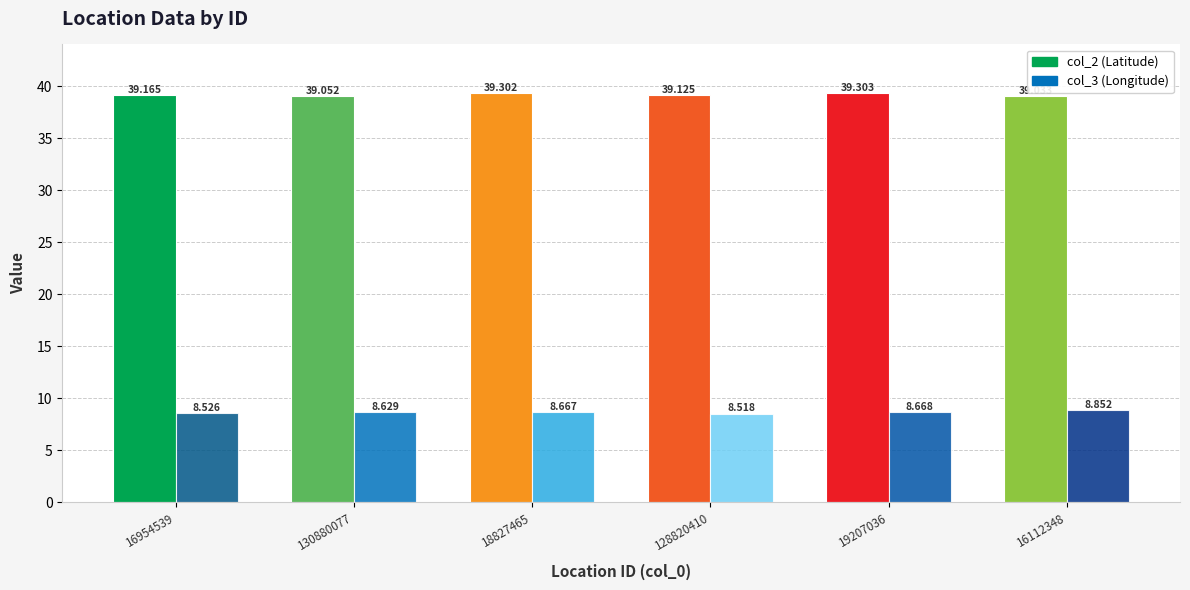

What is the total value across all series at 16954539?

47.7